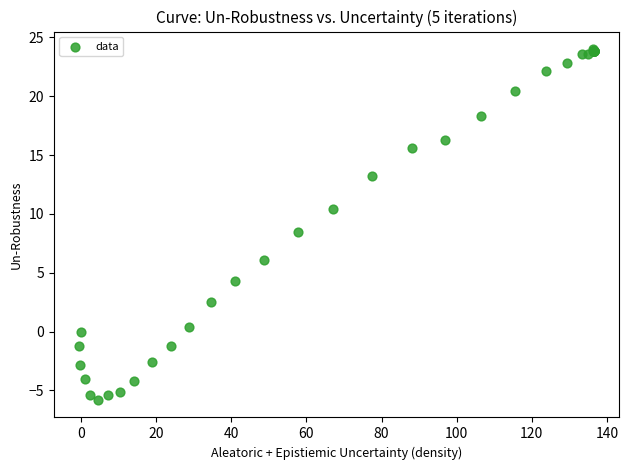

What Y value in the scatter plot is closest to 9?

8.5